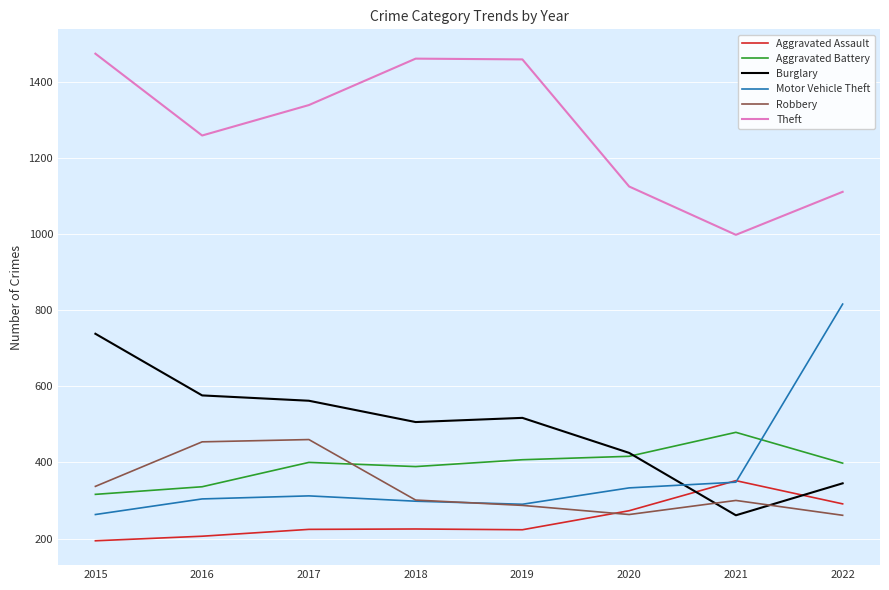

Is the value of Motor Vehicle Theft at 2019 greater than the value of Aggravated Battery at 2019?

No